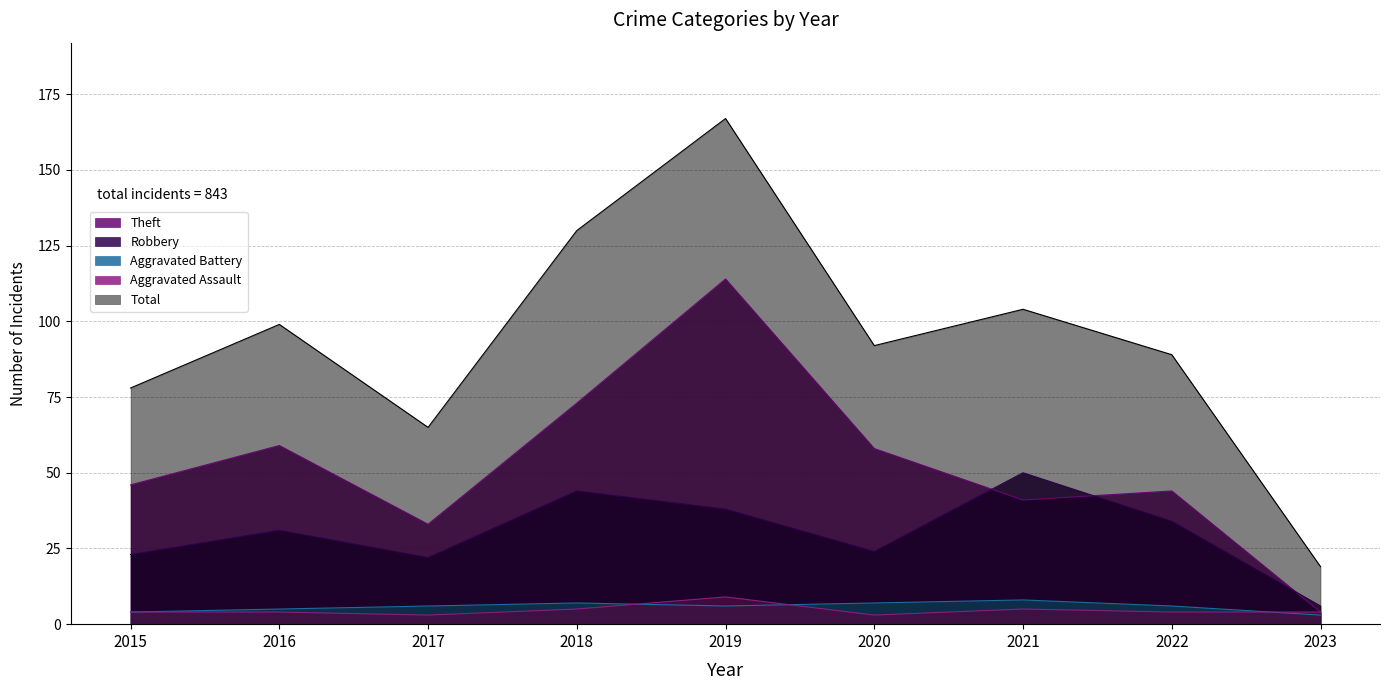

How many lines are shown in the chart?

5